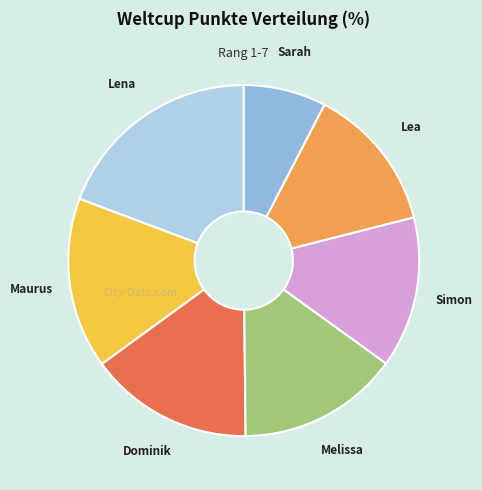

Combined, do Maurus and Sarah account for over 50%?

No